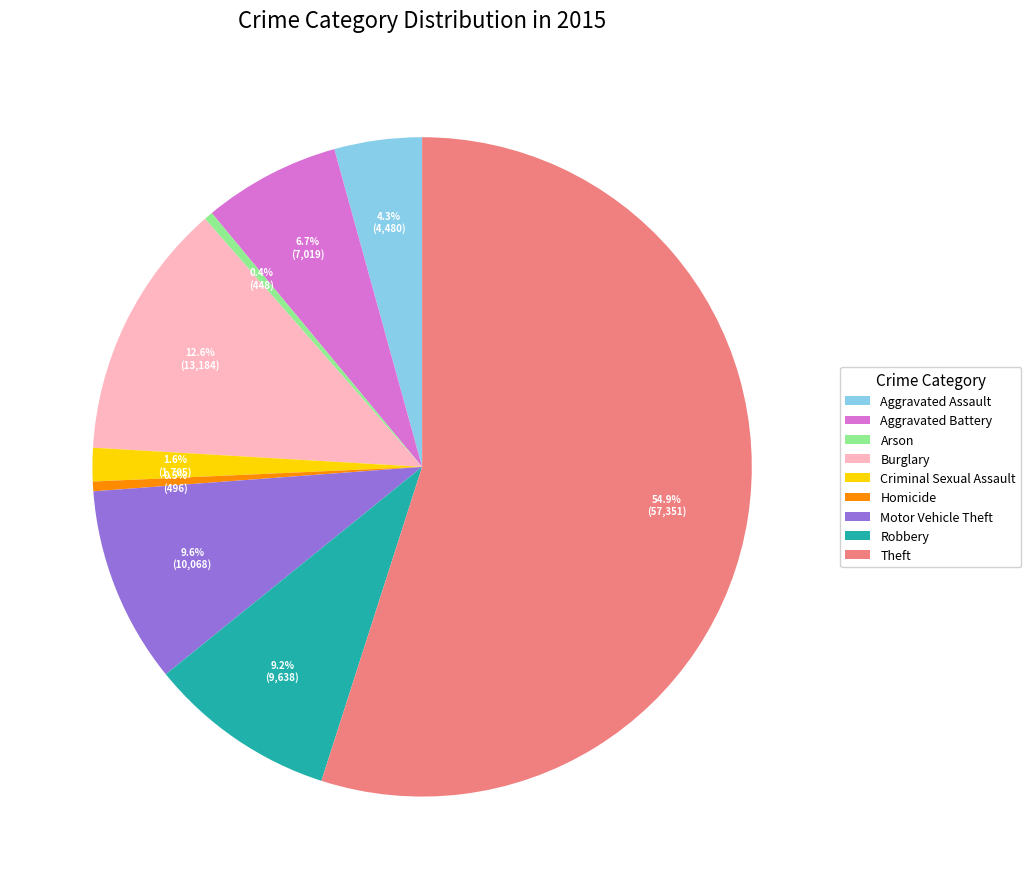

Does Theft represent more than half of the total?

Yes